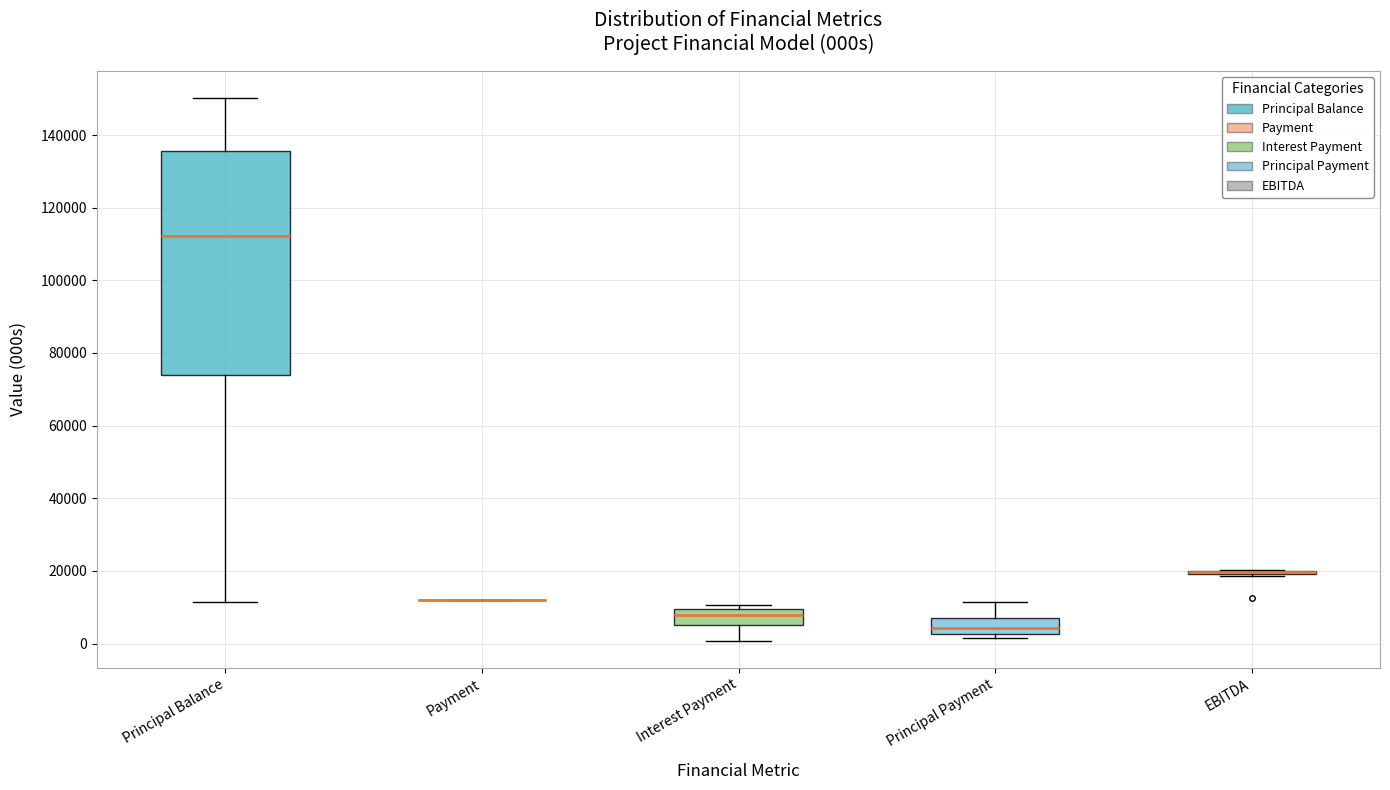

Reading left to right, read every box against the y-axis: the position of its median line, the range the box covers, and the ends of its whiskers. The values are not printed on the chart, so give them approximately, as read against the axis.

Principal Balance: median 112000, box 74000 to 136000, whiskers 12000 to 150000
Payment: box collapsed to a line at 12000, whiskers 12000 to 12000
Interest Payment: median 8000, box 6000 to 10000, whiskers 0 to 10000 (just above the box's upper edge)
Principal Payment: median 4000, box 2000 to 6000, whiskers 2000 (just below the box's lower edge) to 12000
EBITDA: box collapsed to a line at 20000, whiskers 18000 to 20000